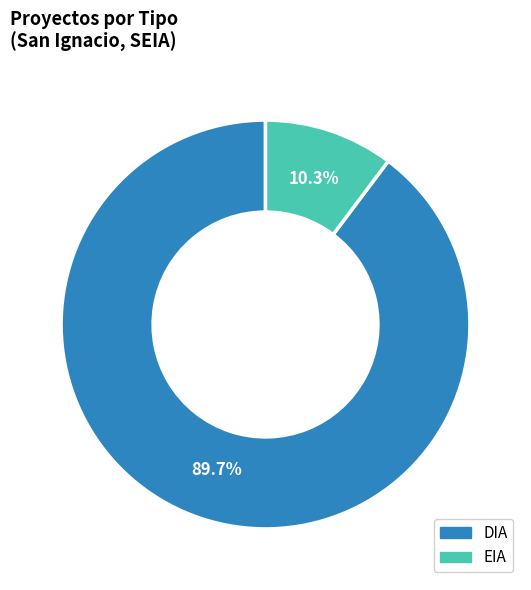

Count the number of slices in the pie.

2